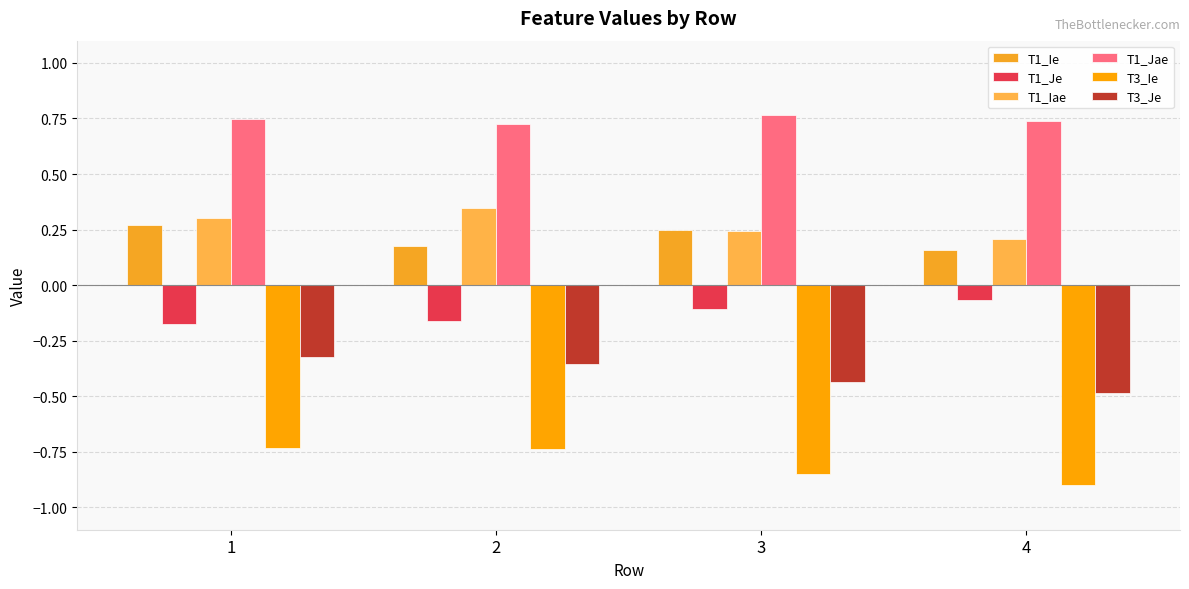

Reading right to left, list all the values displayed in this chart.

T1_Ie: 4=0.2	3=0.2	2=0.2	1=0.3
T1_Je: 4=-0.1	3=-0.1	2=-0.2	1=-0.2
T1_Iae: 4=0.2	3=0.2	2=0.3	1=0.3
T1_Jae: 4=0.7	3=0.8	2=0.7	1=0.7
T3_Ie: 4=-0.9	3=-0.8	2=-0.7	1=-0.7
T3_Je: 4=-0.5	3=-0.4	2=-0.4	1=-0.3